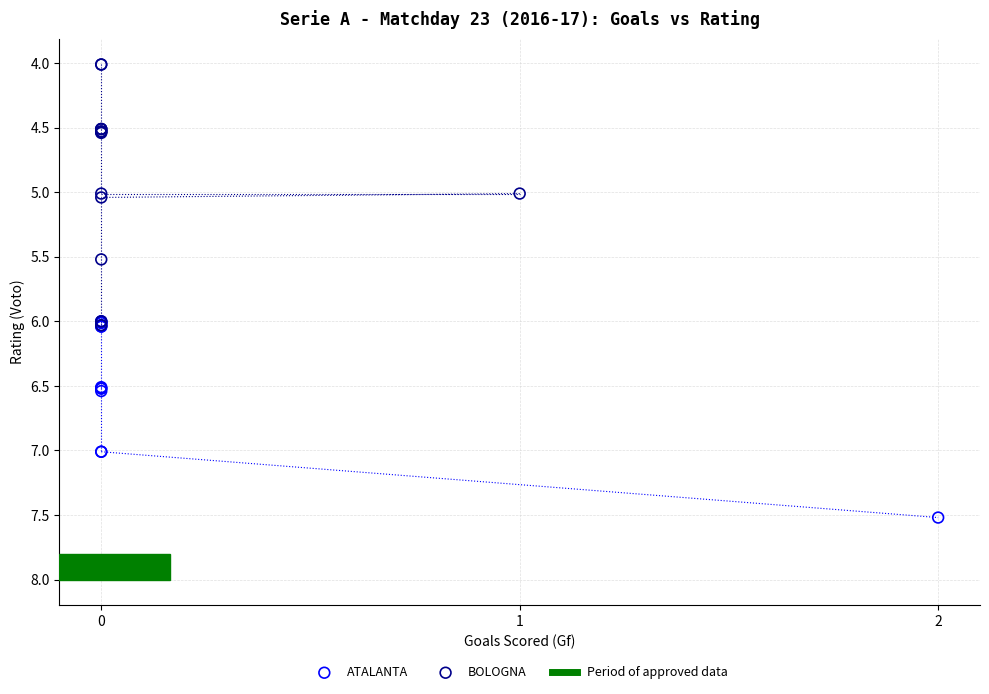

Which series has the widest spread of Y values?

BOLOGNA